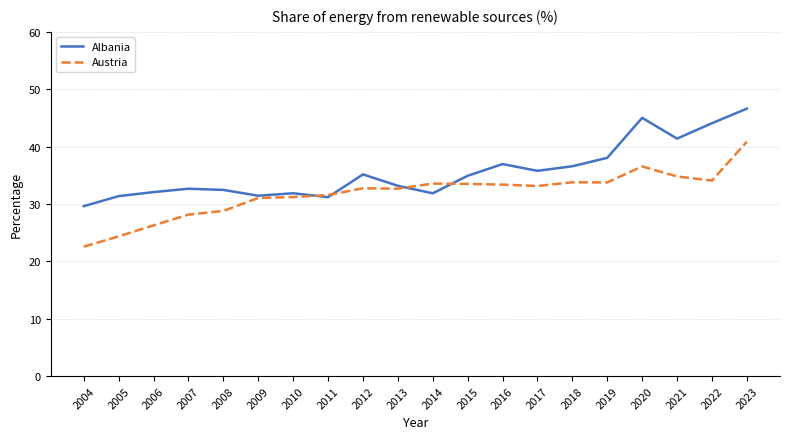

Which category has the highest value in the Albania series?

2023